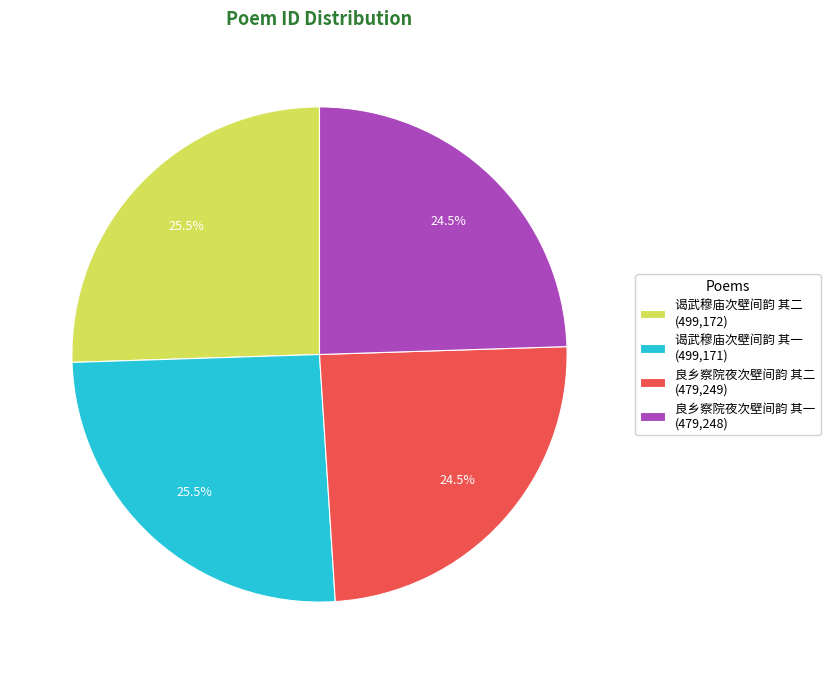

How much of the chart is everything except 谒武穆庙次壁间韵 其一?

74.5%